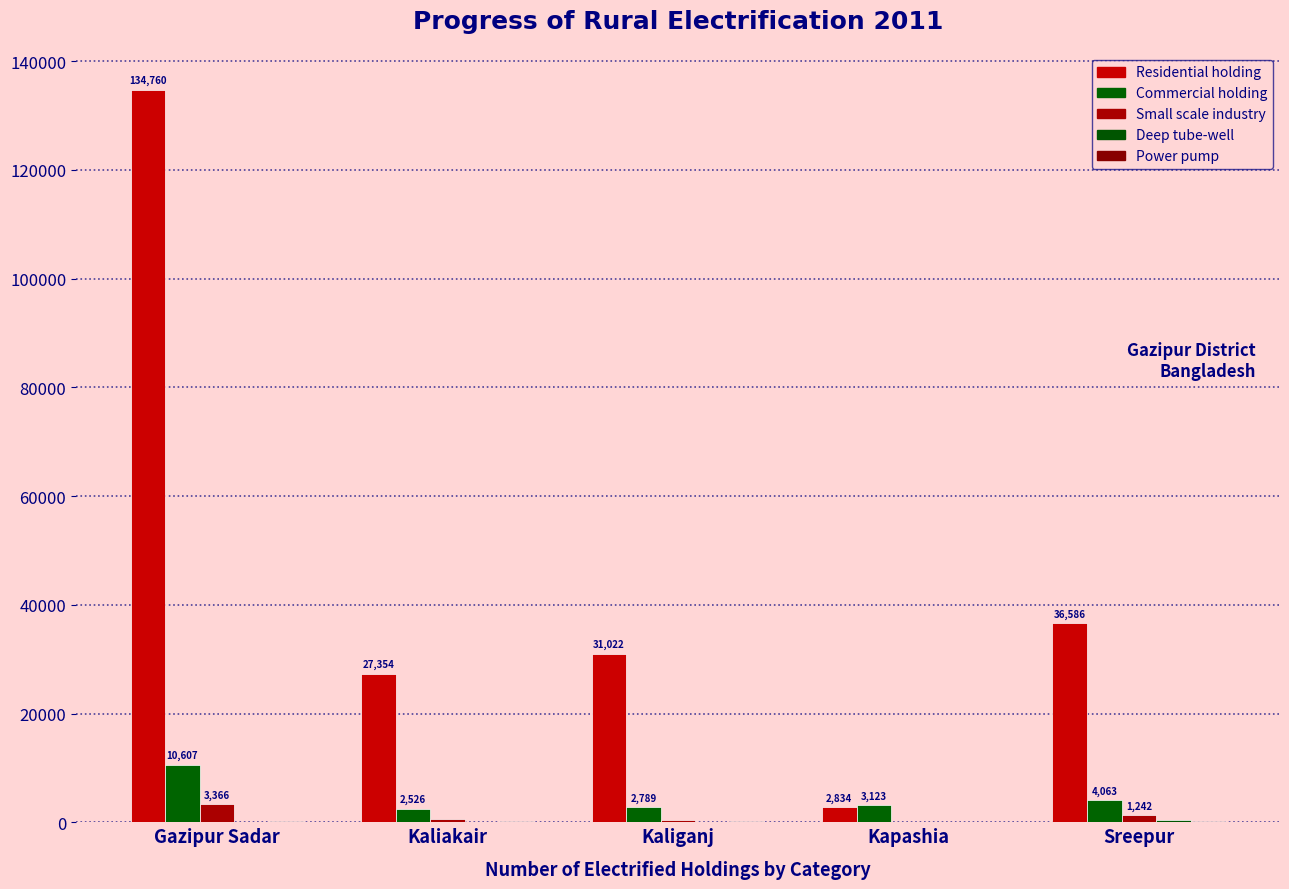

What is the maximum value for Deep tube-well?

447